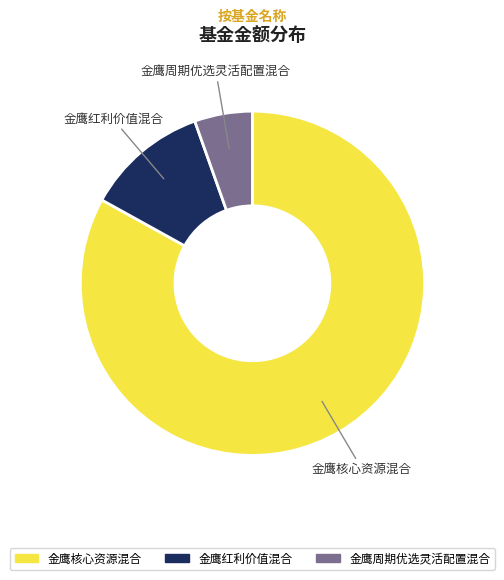

Which category has the smallest portion of the pie?

金鹰周期优选灵活配置混合